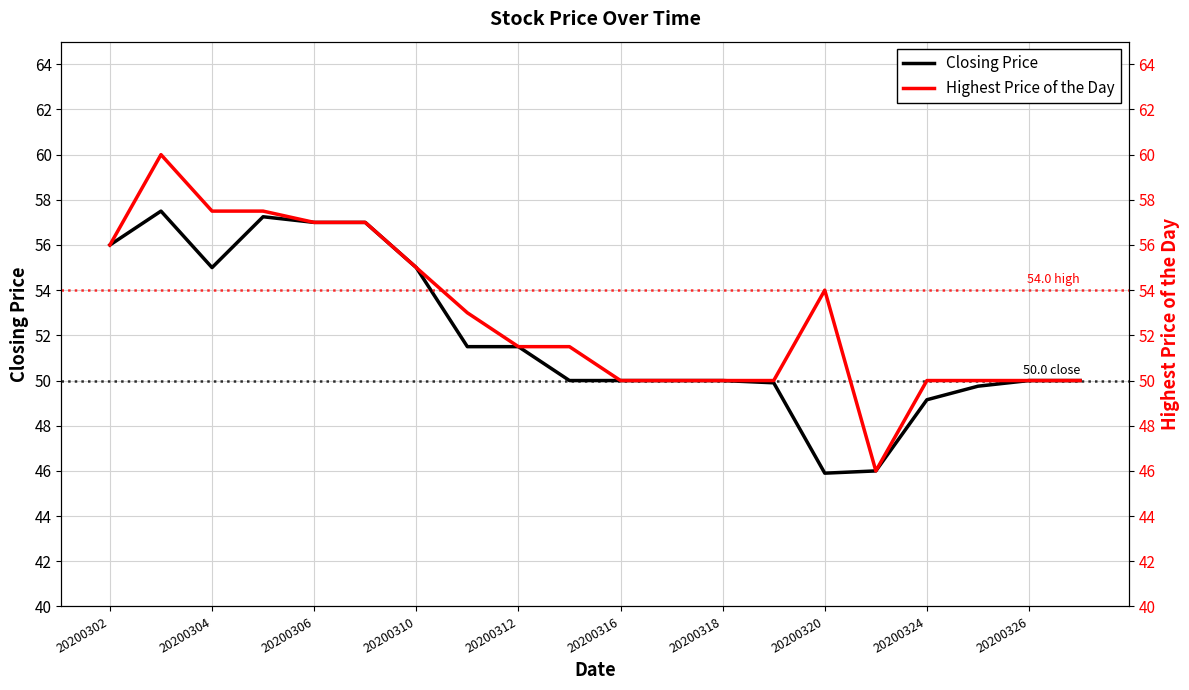

How many interior local valleys does the Highest Price of the Day series have?

1